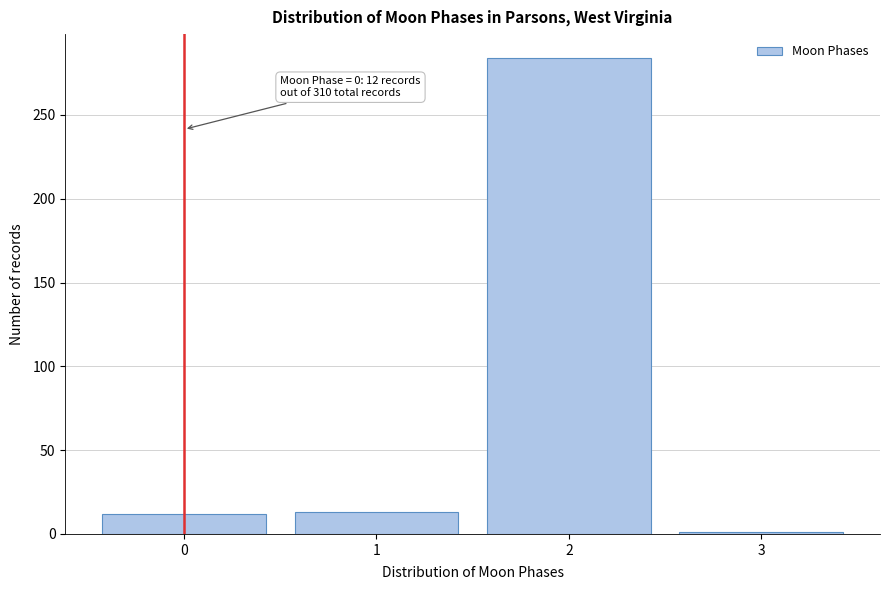

What is the ratio of the value at 1 to the value at 0?

1.1